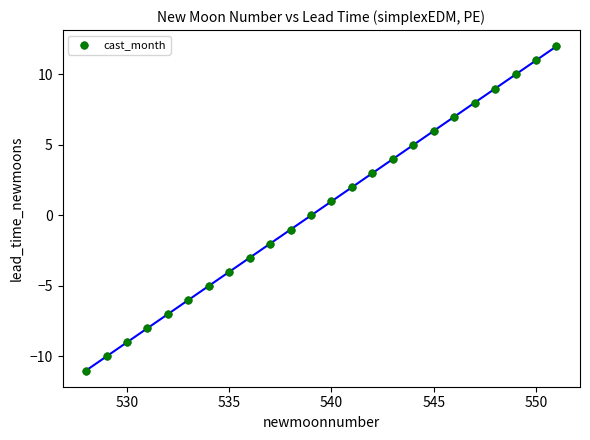

What is the range of Y values (max minus min)?

23